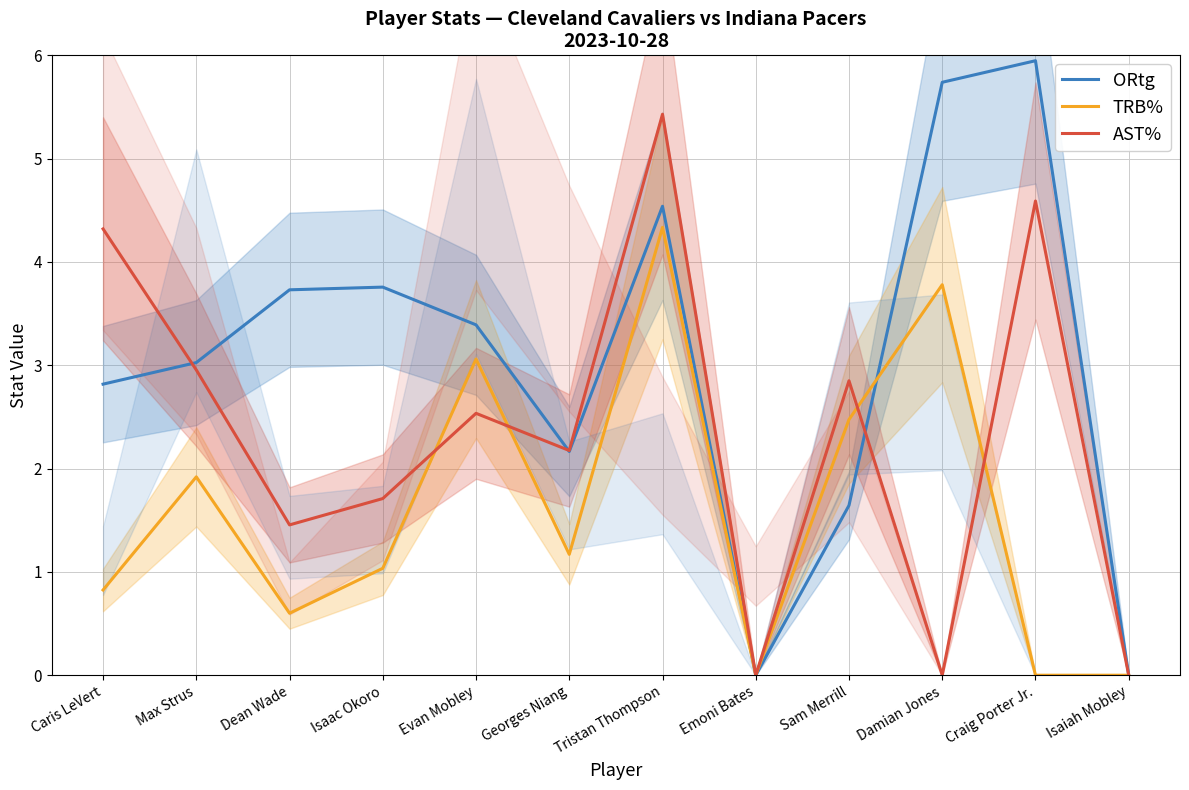

True or false: AST% has more than 1 points higher than both neighbors.

True